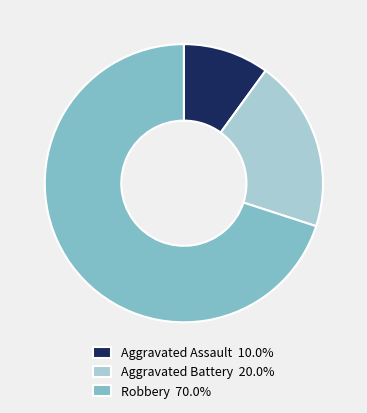

The Aggravated Battery slice represents 14% of the pie. True or false?

False